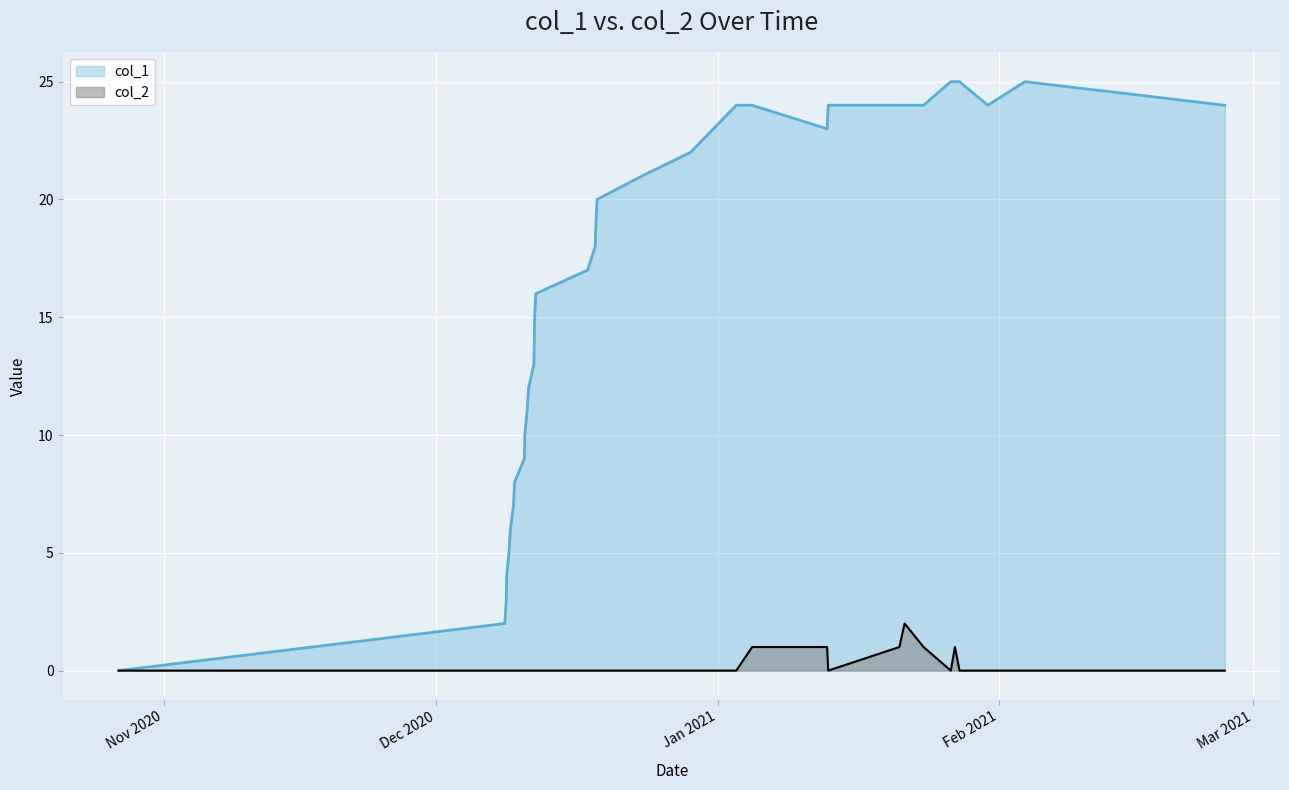

How many positive values does the col_1 series have?

33